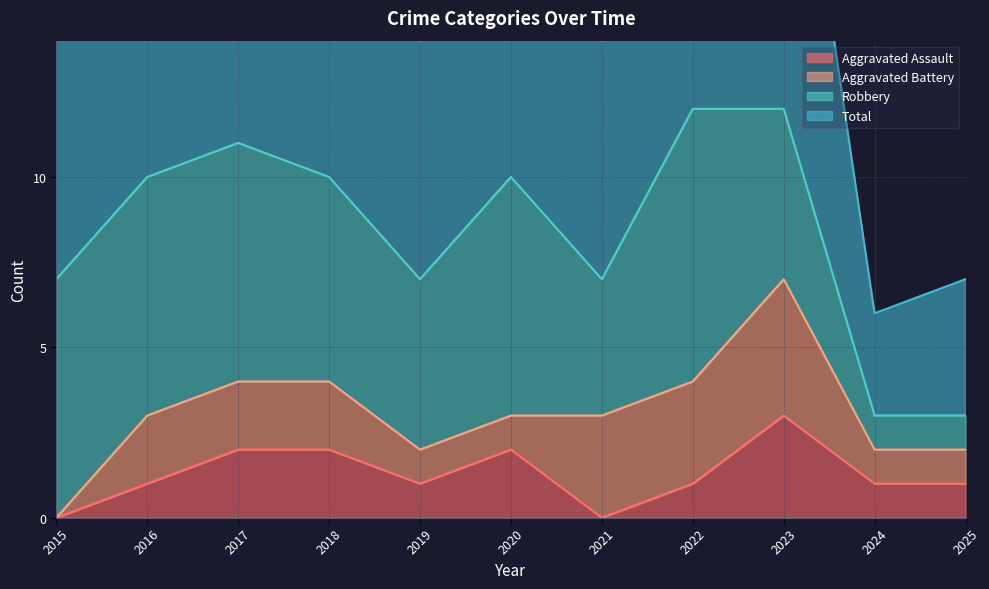

What is the maximum value for Aggravated Assault?

3